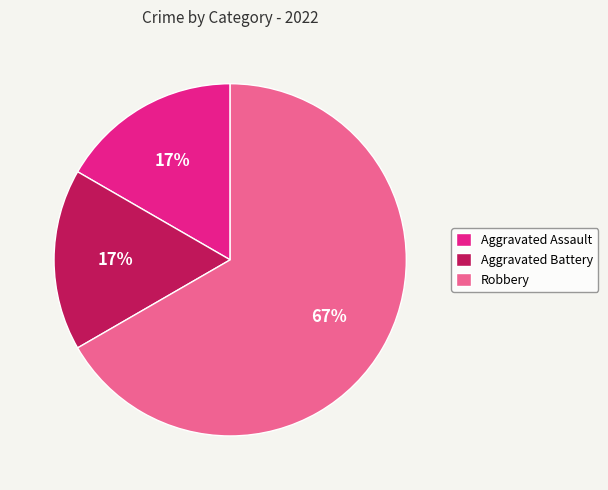

Which slice is the largest?

Robbery